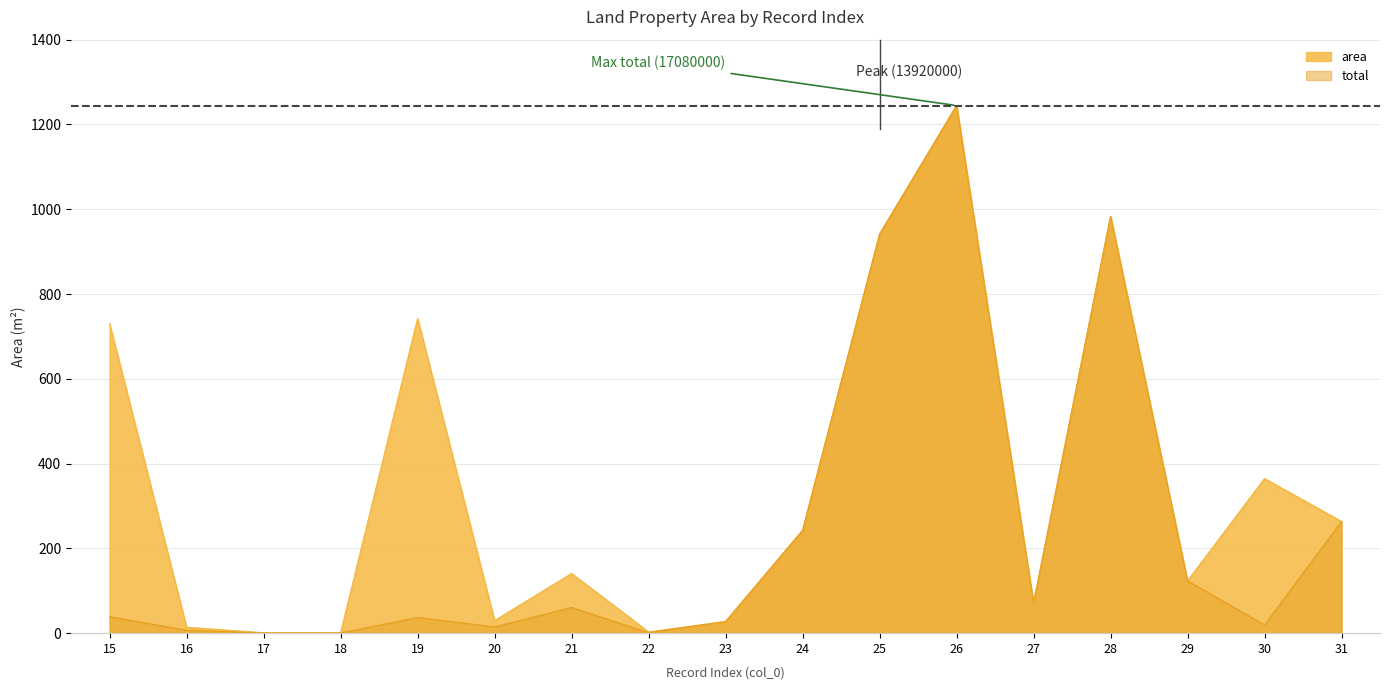

Which has a higher value, 17 or 29?

29